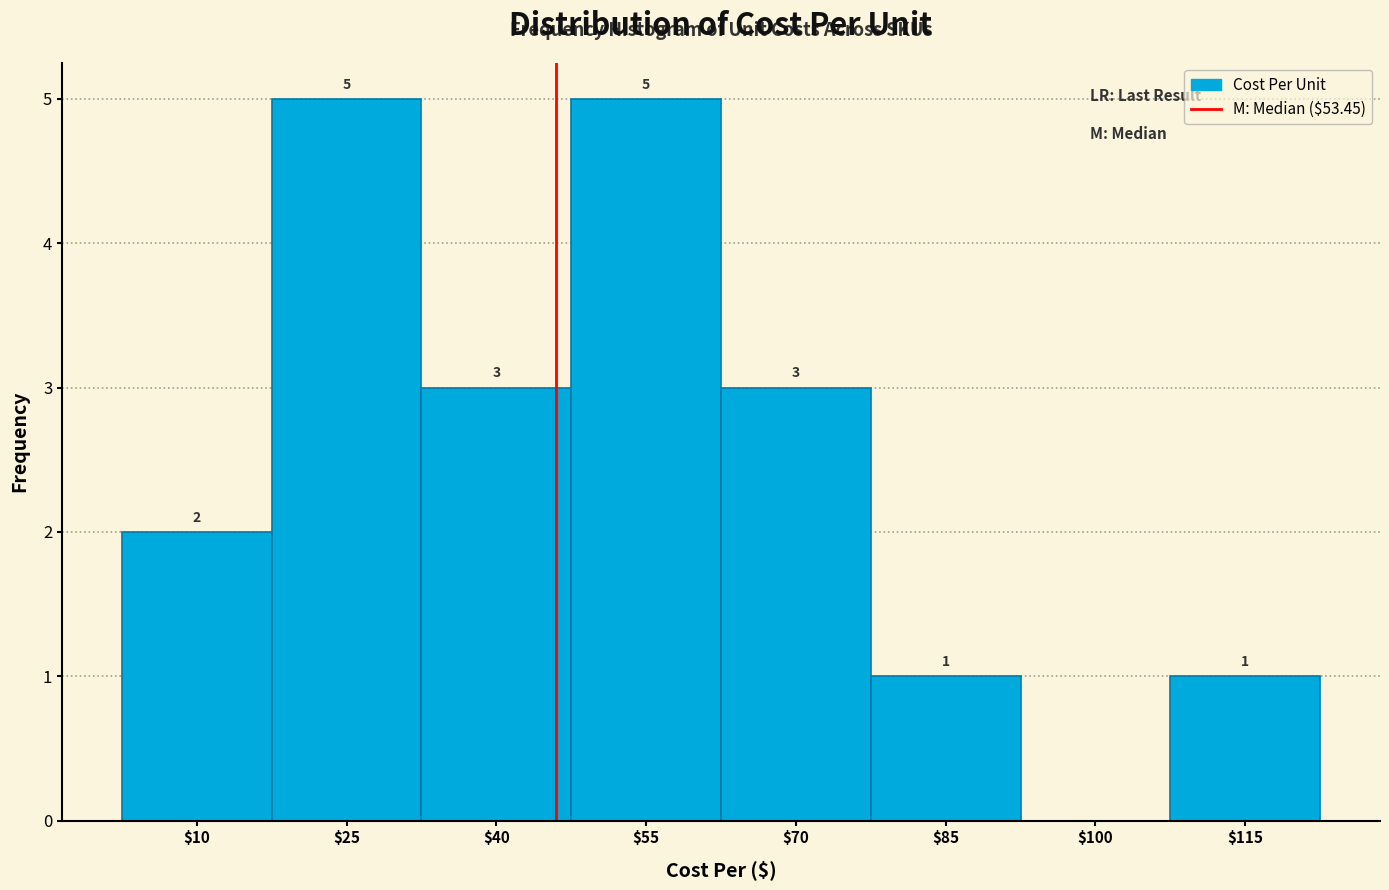

What is the sum of all values?

20